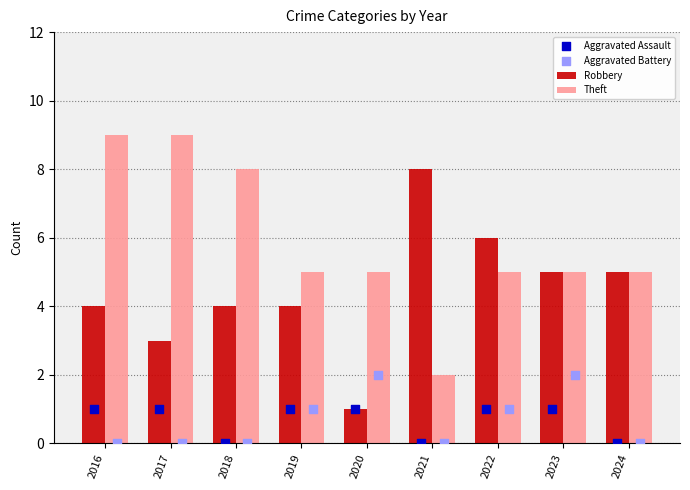

At how many categories does at least one series exceed 8?

2